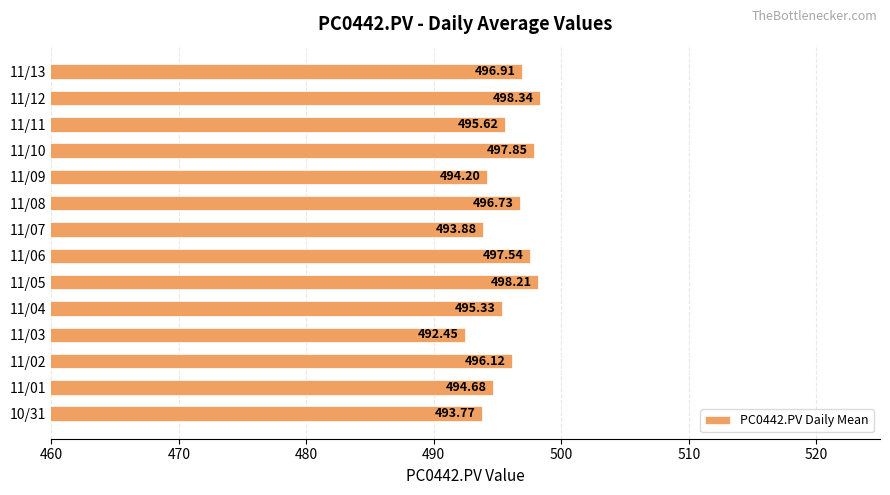

How many bars are there in total?

14